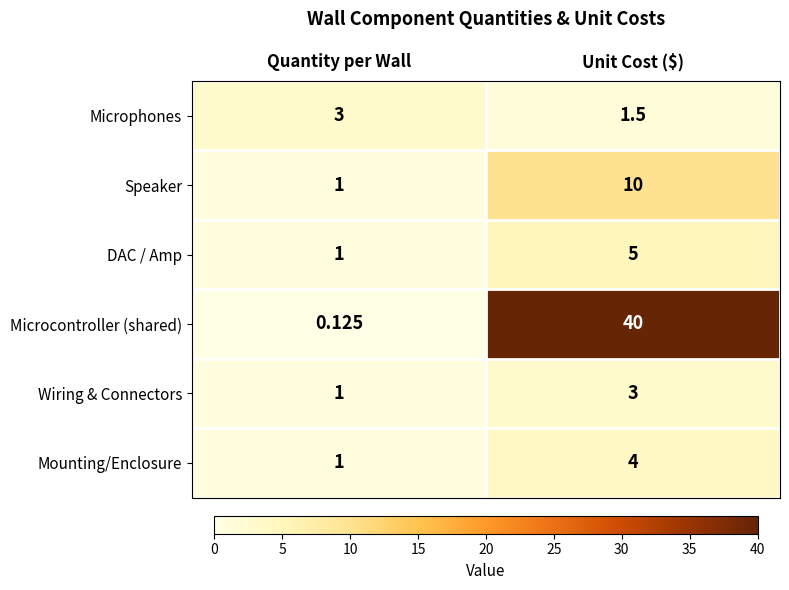

Which category has the highest value in the Wiring & Connectors series?

Unit Cost ($)